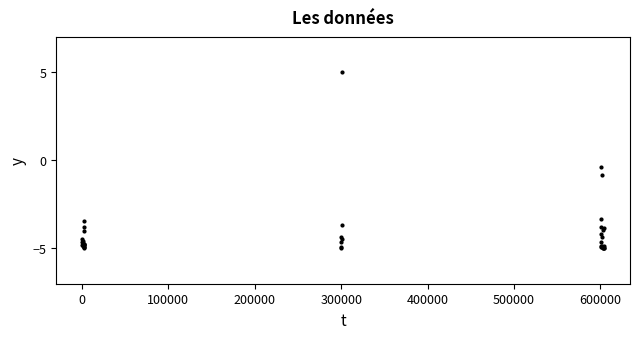

What Y value in the scatter plot is closest to 0?

-0.4